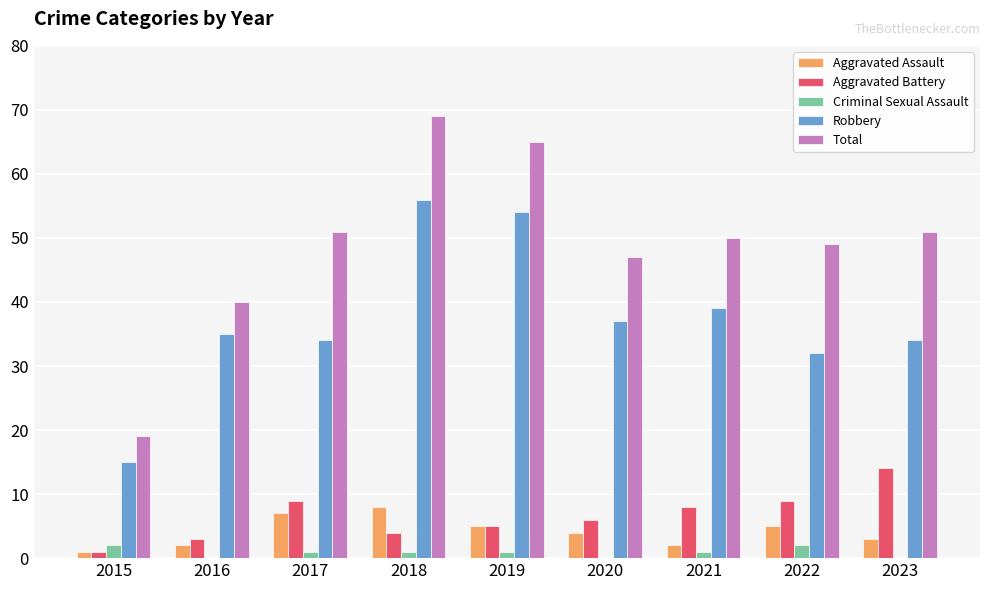

Is it true that Aggravated Battery equals 9 at 2017?

True